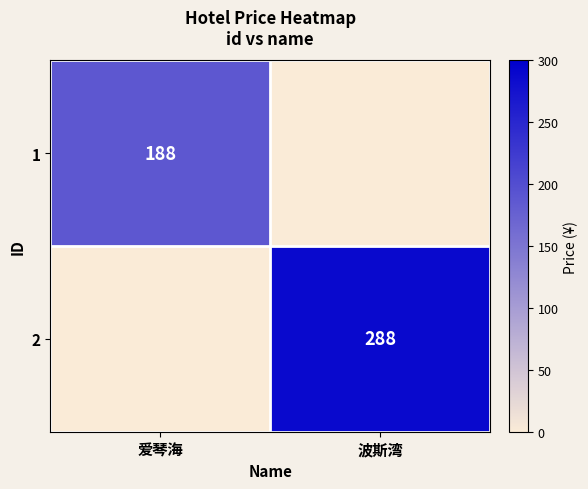

The 2 series shows 288 at 波斯湾. True or false?

True